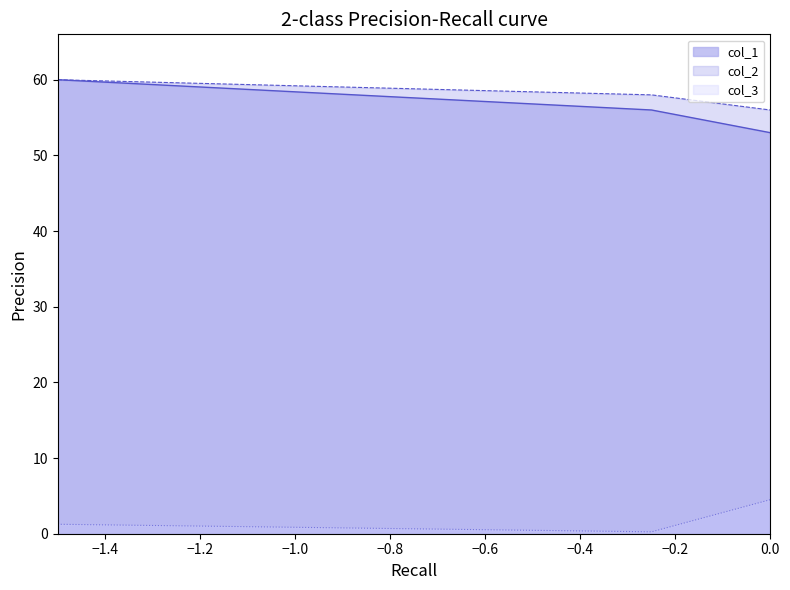

What is the value of the col_2 point at the 2nd from the left?

58.0